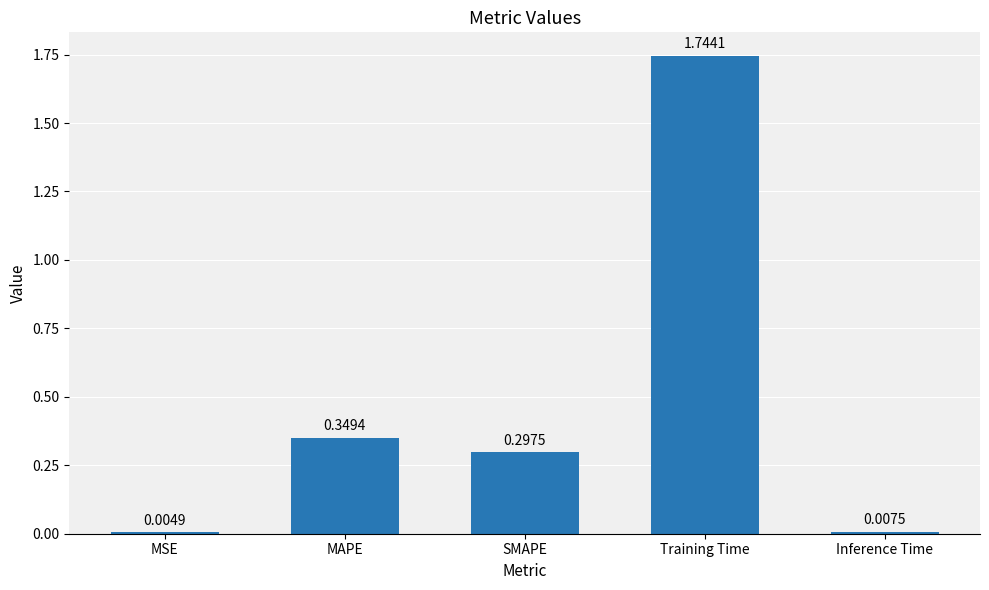

Which label corresponds to the largest value in the chart?

Training Time